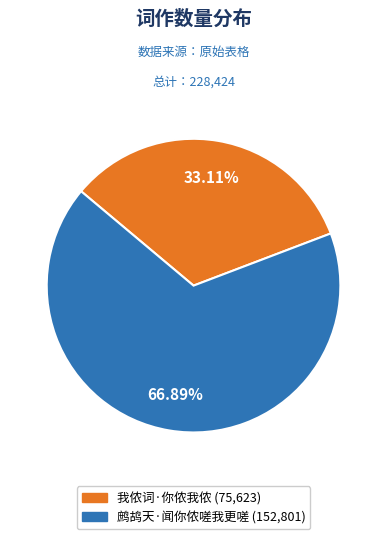

Does 鹧鸪天·闻你侬嗟我更嗟 represent more than half of the total?

Yes